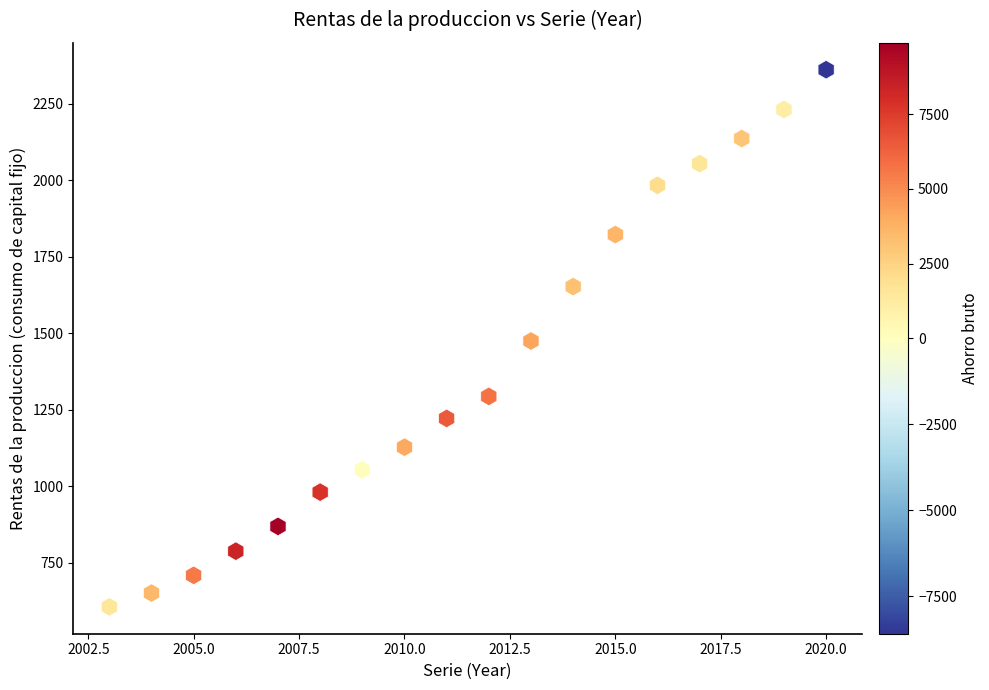

What is the range of X values (max minus min)?

17